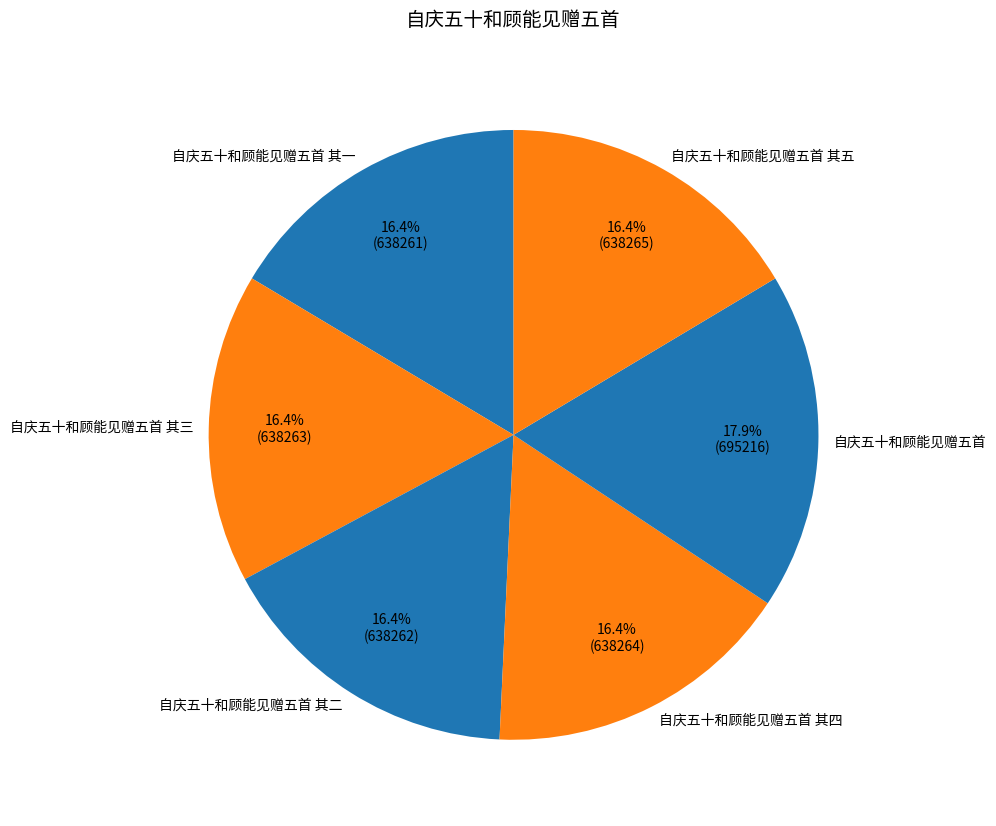

To the nearest percent, what portion does 自庆五十和顾能见赠五首 其一 represent?

16%